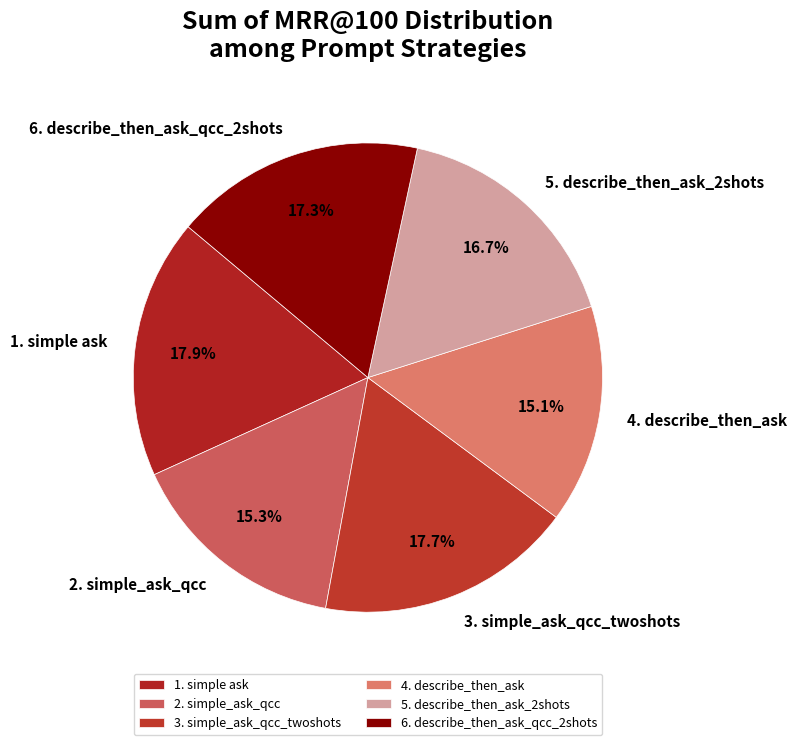

True or false: 1. simple ask accounts for 3% of the total.

False